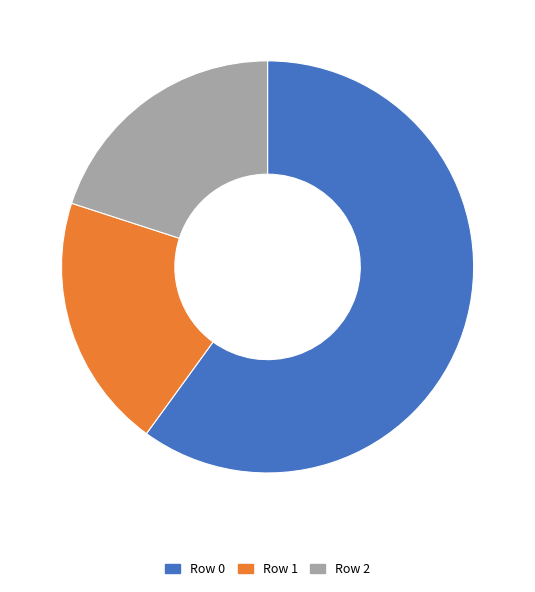

How many segments does this pie chart have?

3